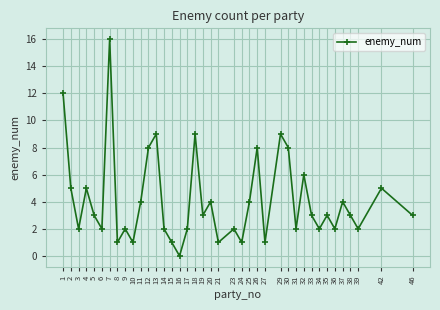

How many distinct data groups are displayed?

1